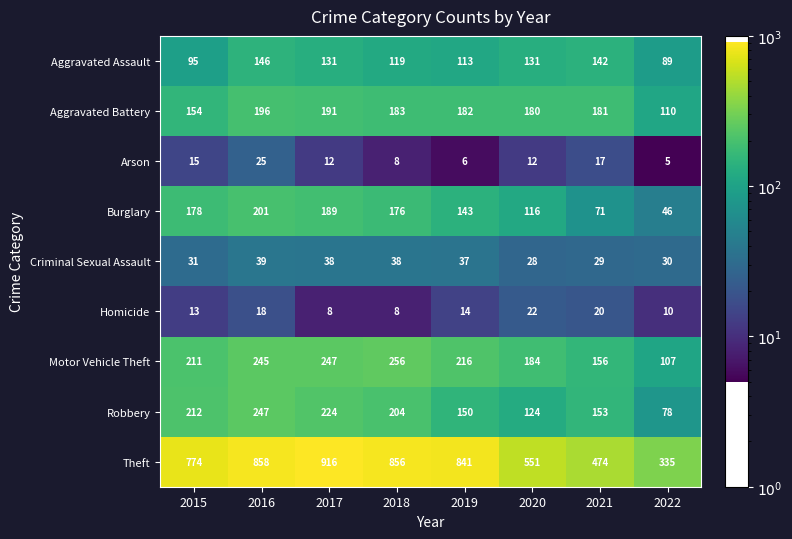

Rank the series by their maximum value, from highest to lowest.

Theft, Motor Vehicle Theft, Robbery, Burglary, Aggravated Battery, Aggravated Assault, Criminal Sexual Assault, Arson, Homicide